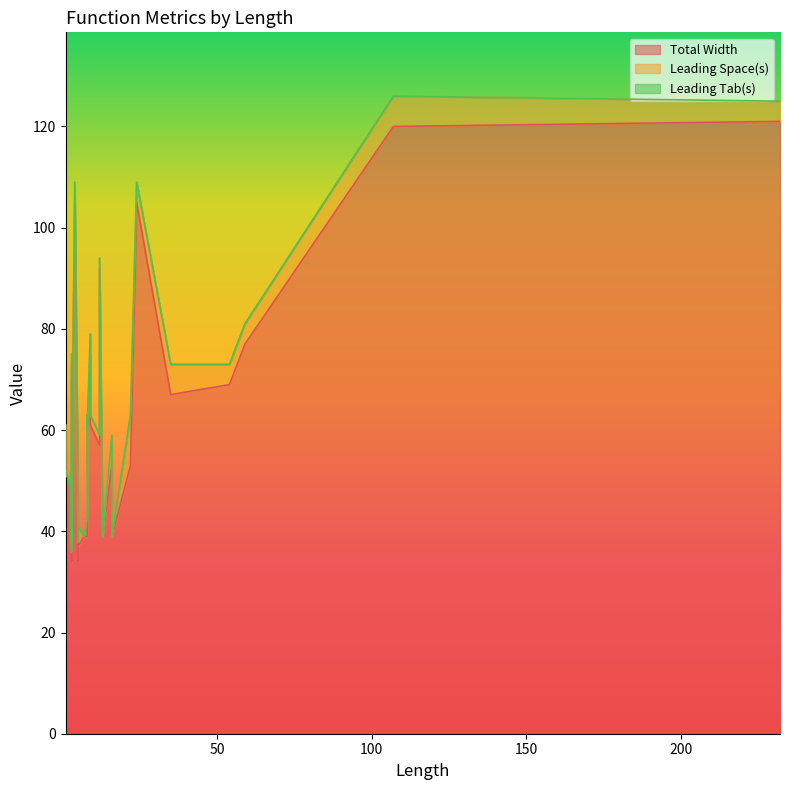

What is the label of the 9th point from the left?

3